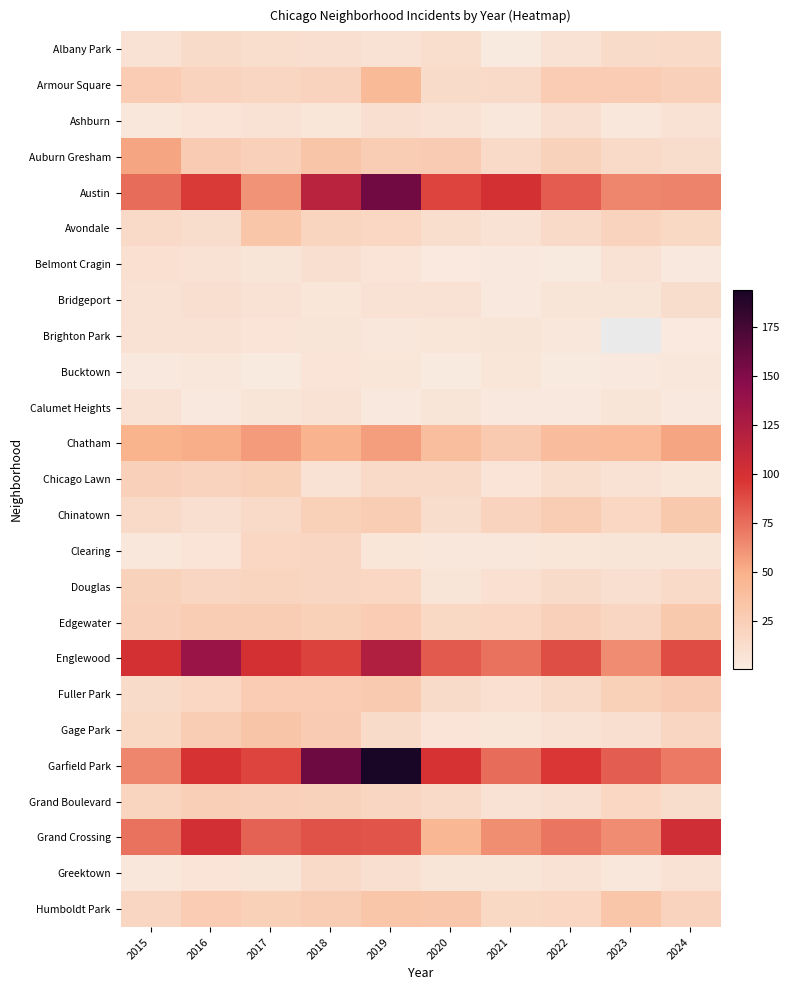

At which label does Avondale reach its peak?

2017